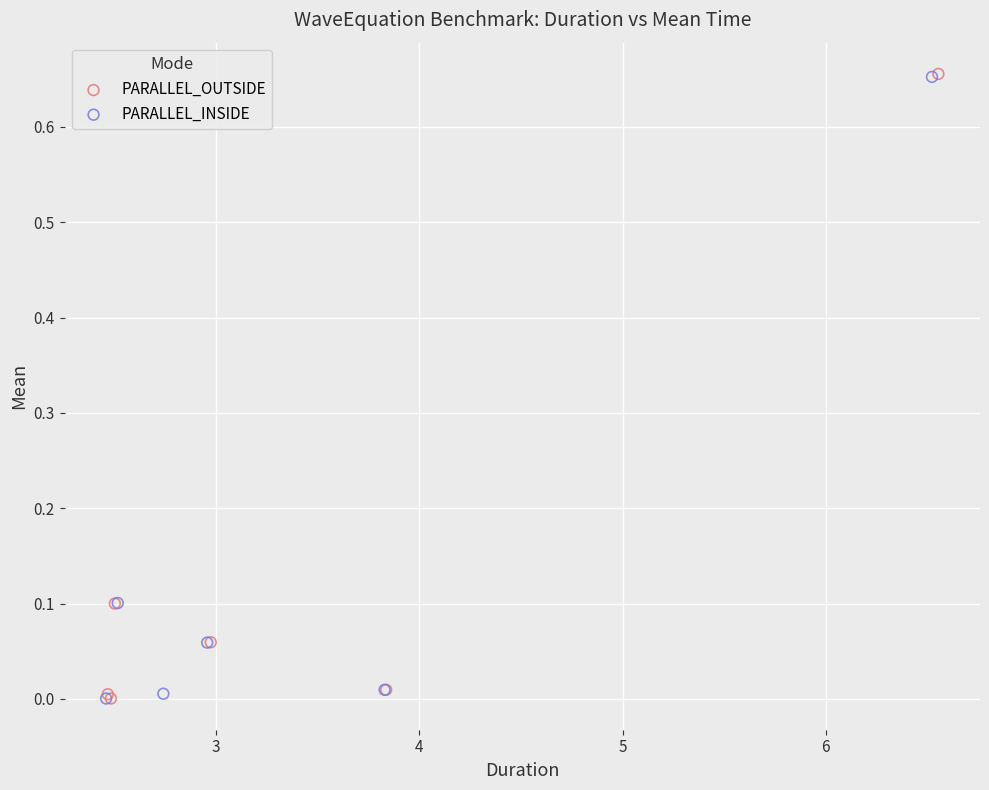

Which series has the largest Y range (max minus min)?

PARALLEL_OUTSIDE